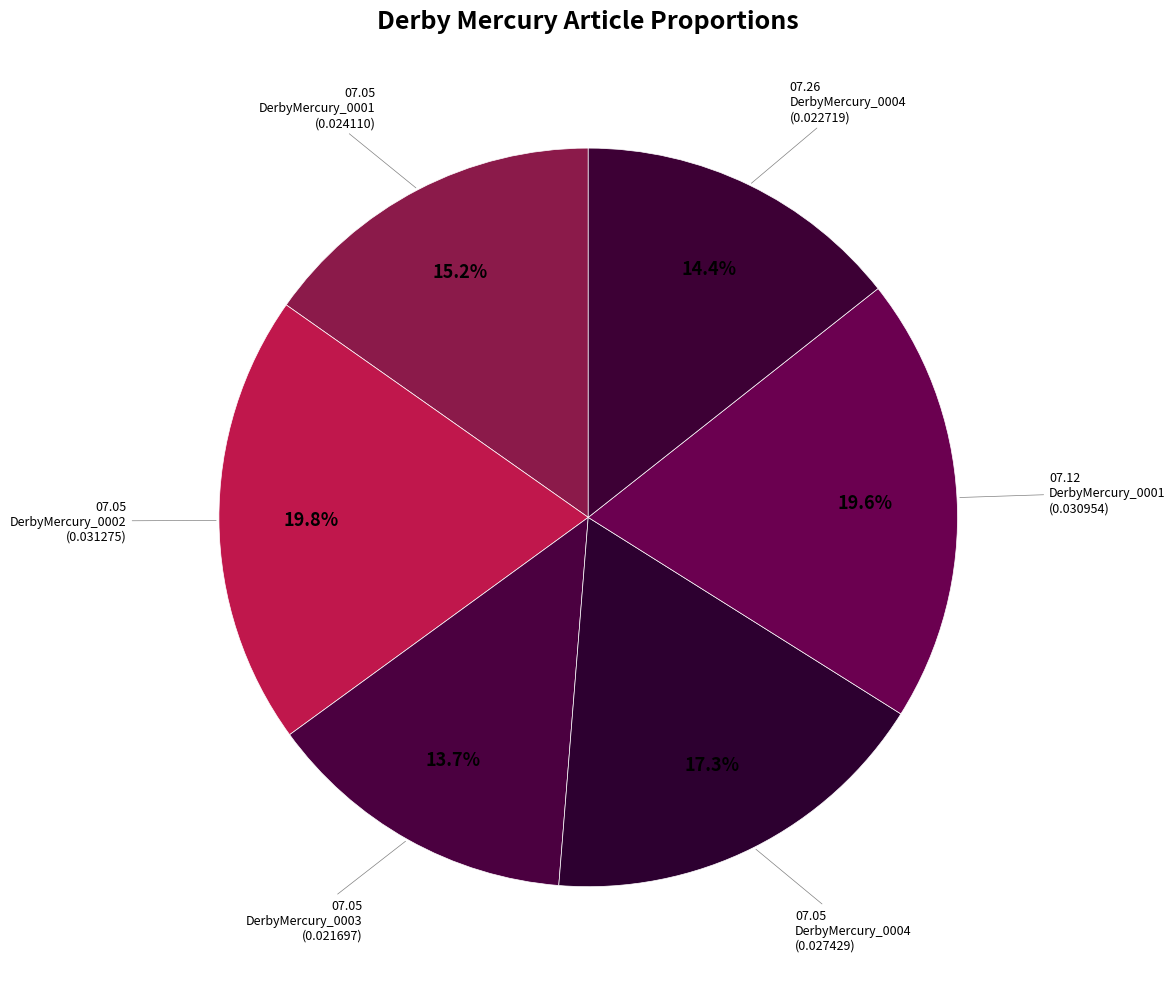

Does any single category account for the majority?

No